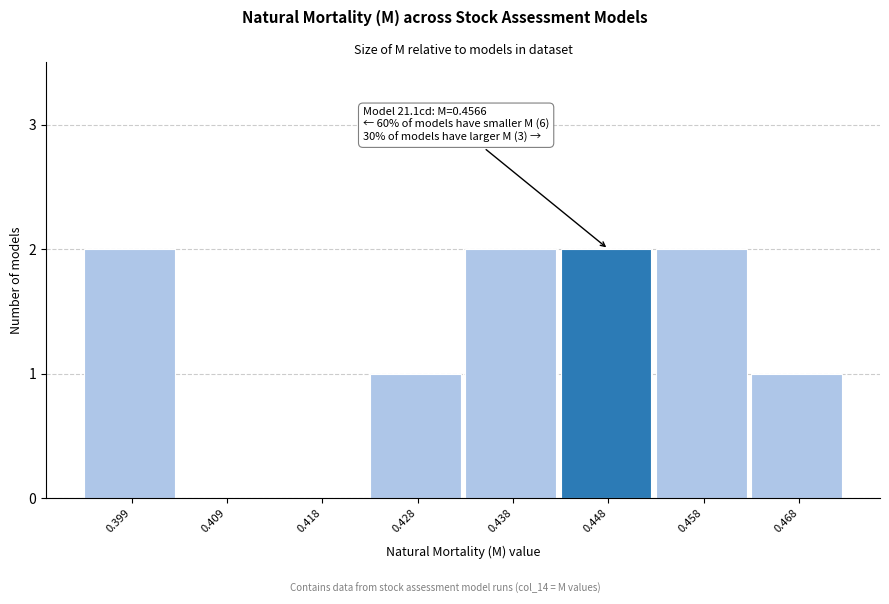

Reading left to right, transcribe all the data shown in this chart.

0.399=2	0.409=0	0.418=0	0.428=1	0.438=2	0.448=2	0.458=2	0.468=1